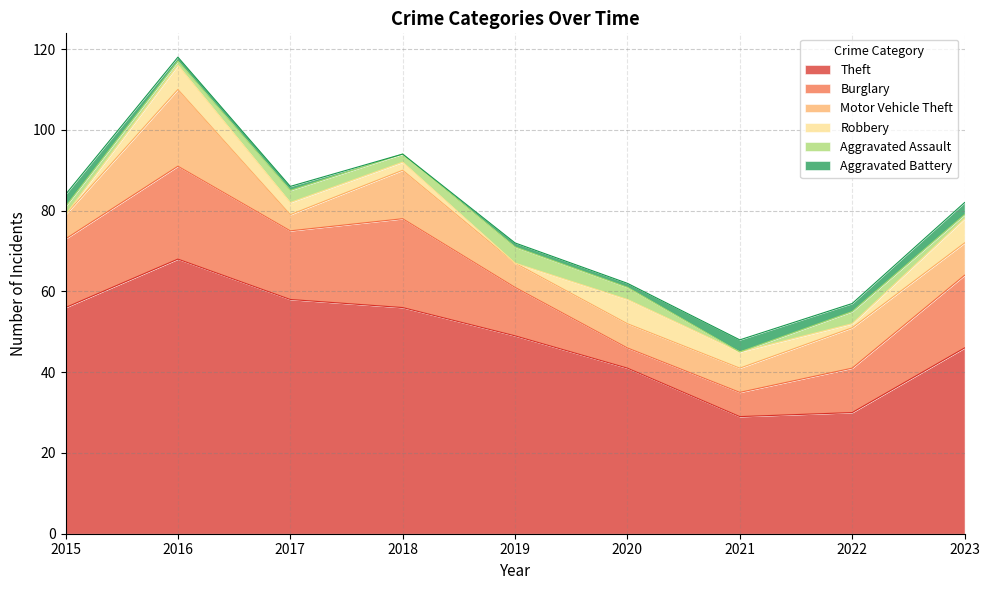

Which has a higher value, 2016 or 2023?

2016